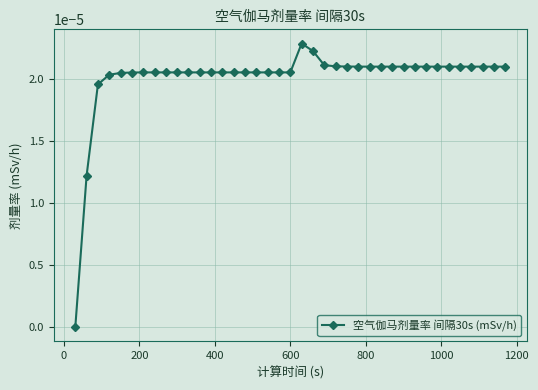

True or false: the data has more than 0 interior local peaks.

True